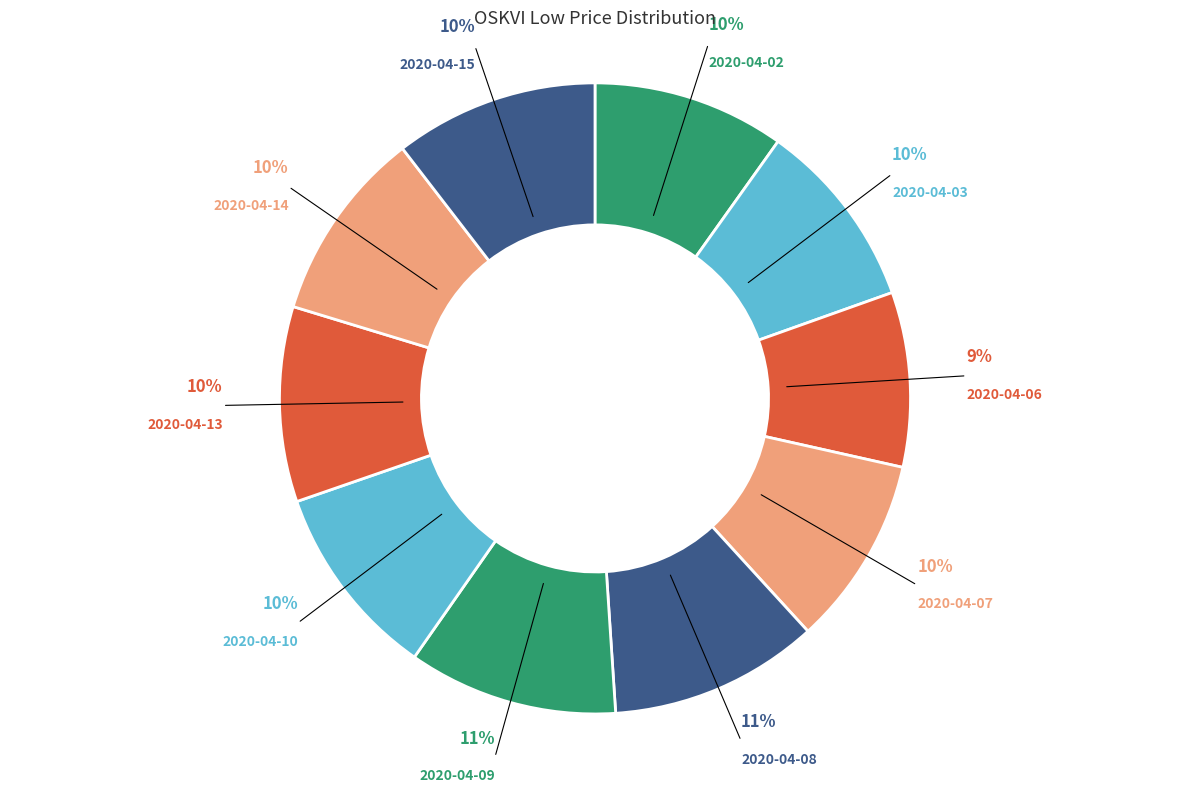

How many slices are in this pie chart?

10